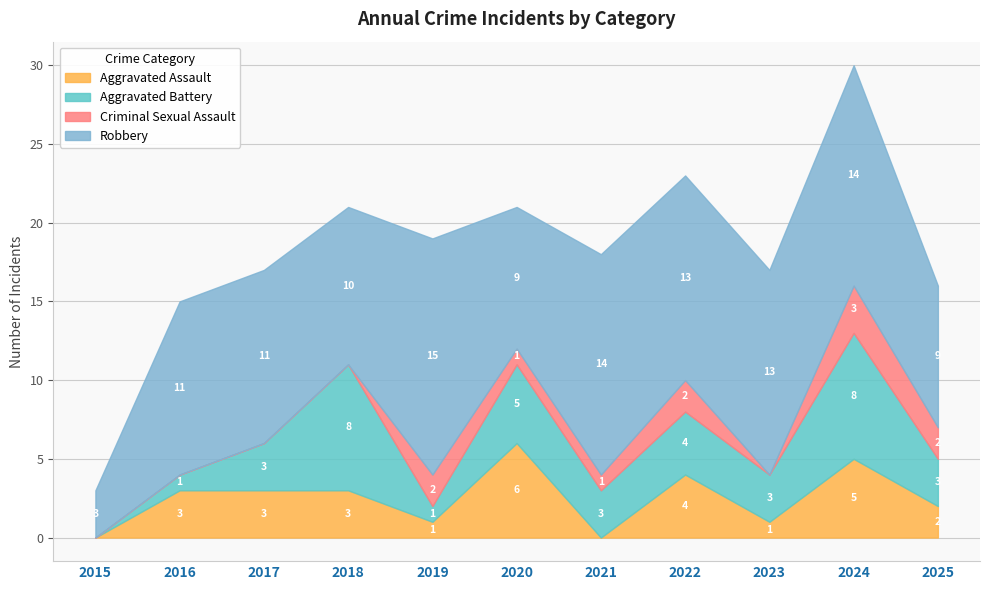

Is it true that Robbery equals 11 at 2016?

True